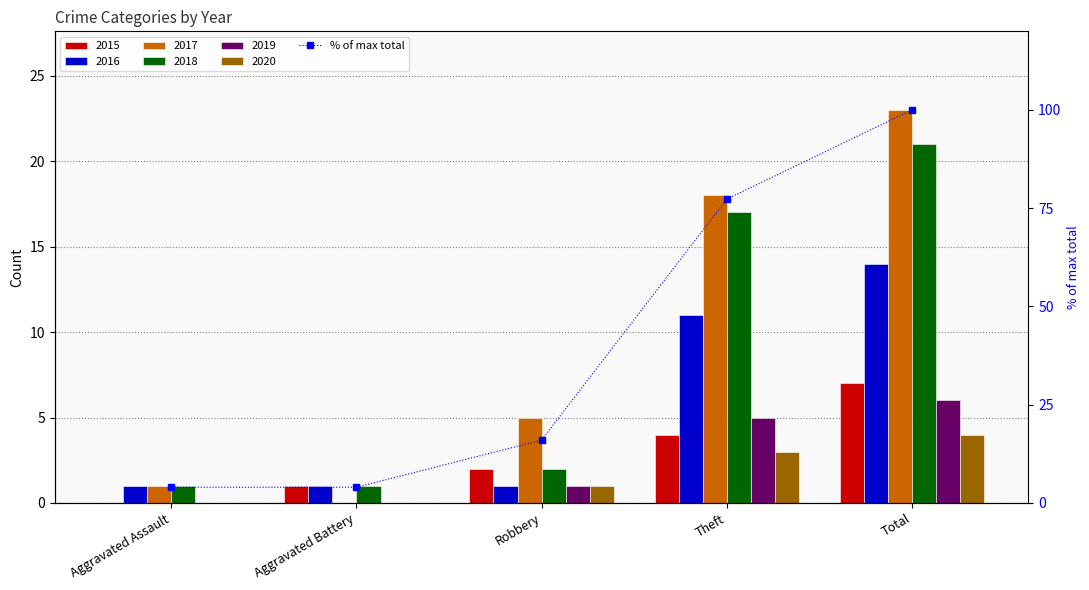

What position from the left is Aggravated Assault?

1